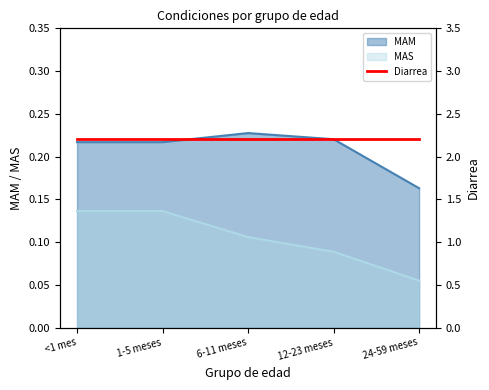

Which series has the largest total across all categories?

MAM